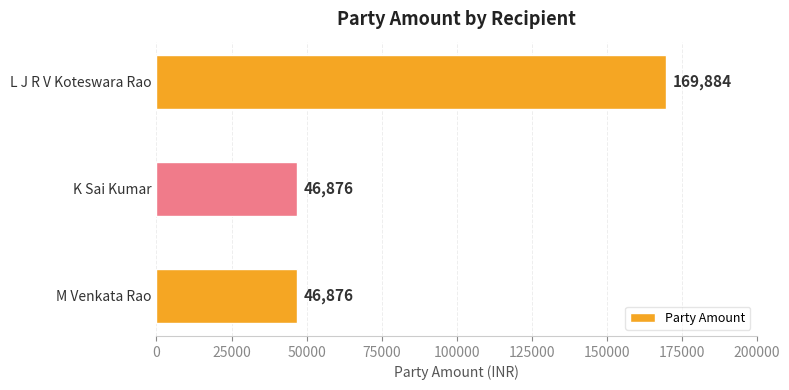

How many categories are shown in the chart?

3